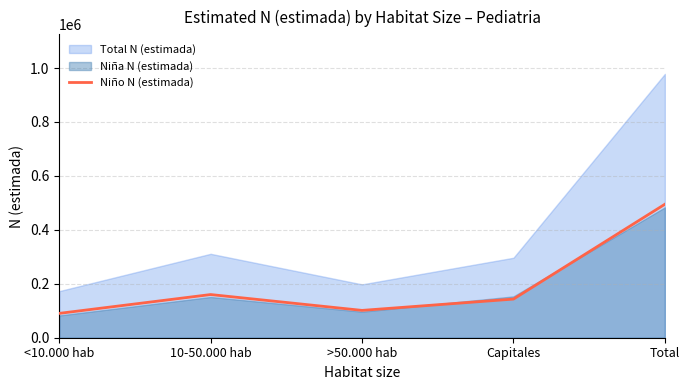

Rank the categories by value from highest to lowest.

Total, 10-50.000 hab, Capitales, >50.000 hab, <10.000 hab